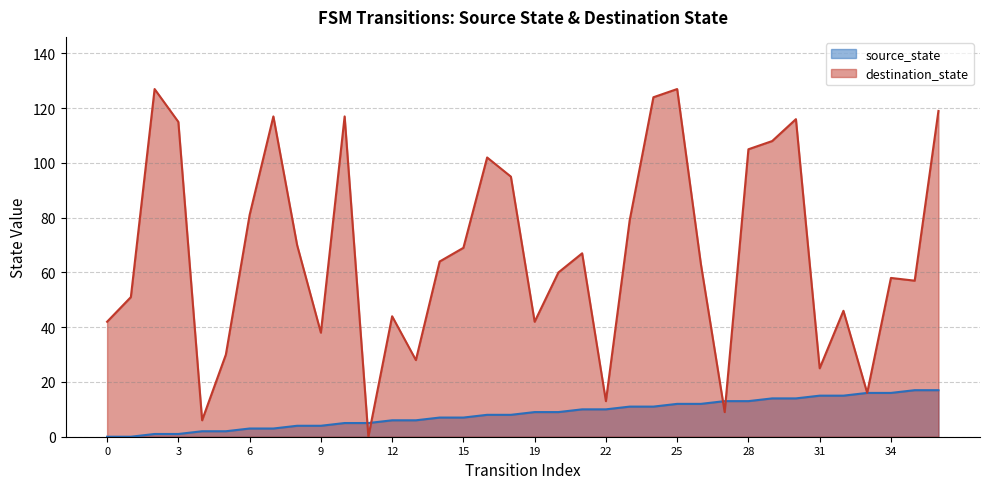

Is it true that destination_state equals 17 at 26?

False